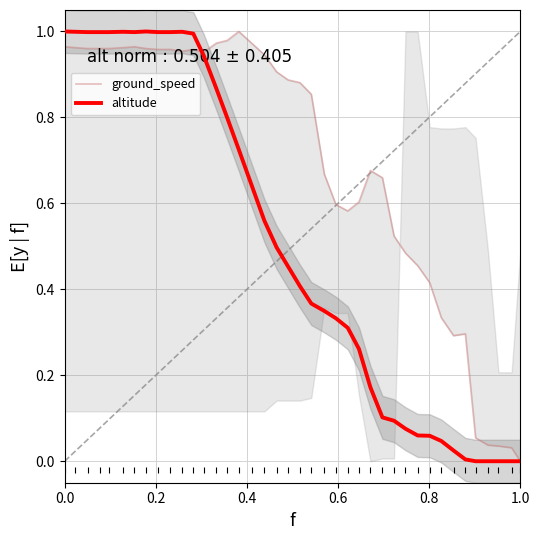

What is the highest value of the altitude series?

1.0